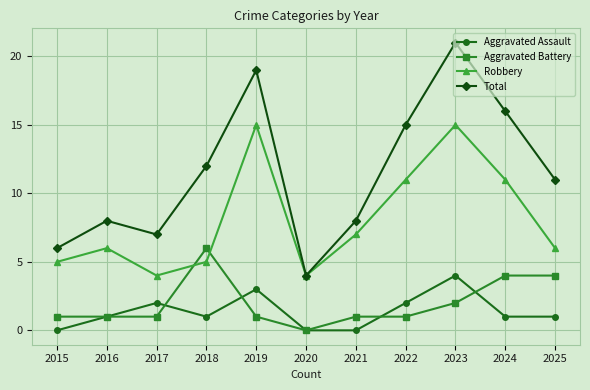

Is it true that Aggravated Assault equals 1 at 2018?

True